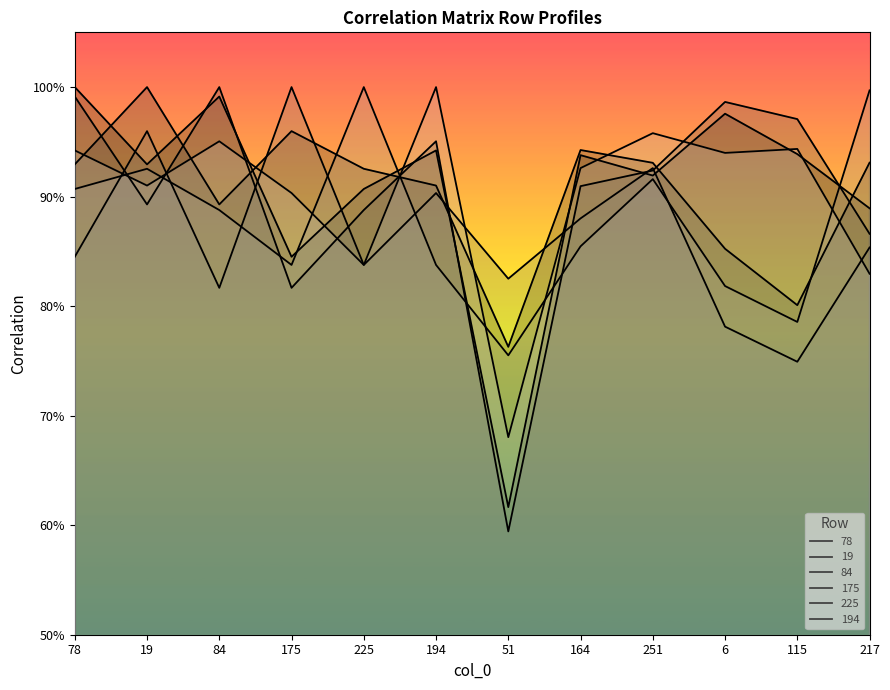

What position from the left is 6?

10